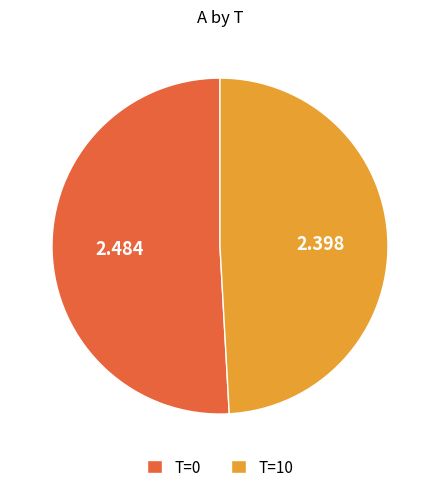

Does T=10 represent more than half of the total?

No